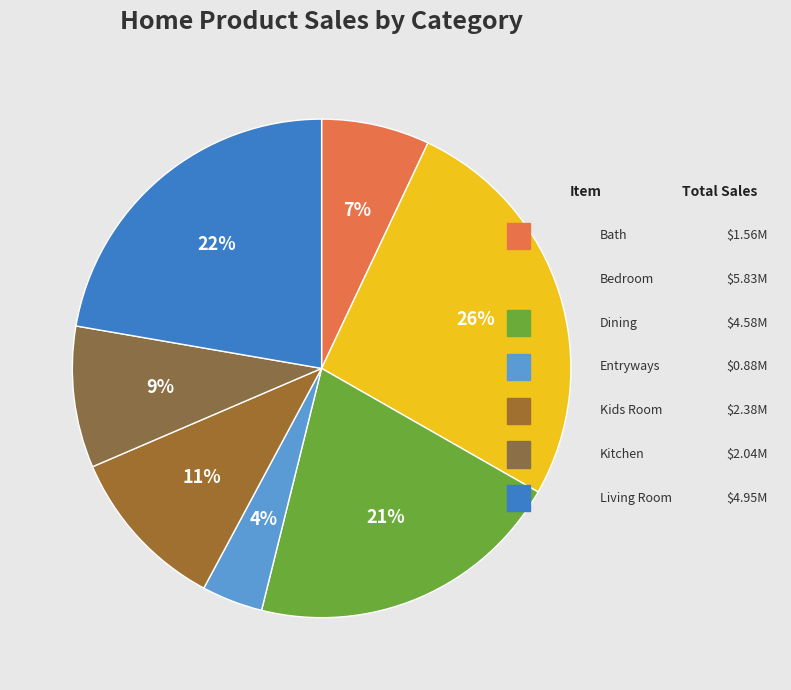

How many slices are in this pie chart?

7